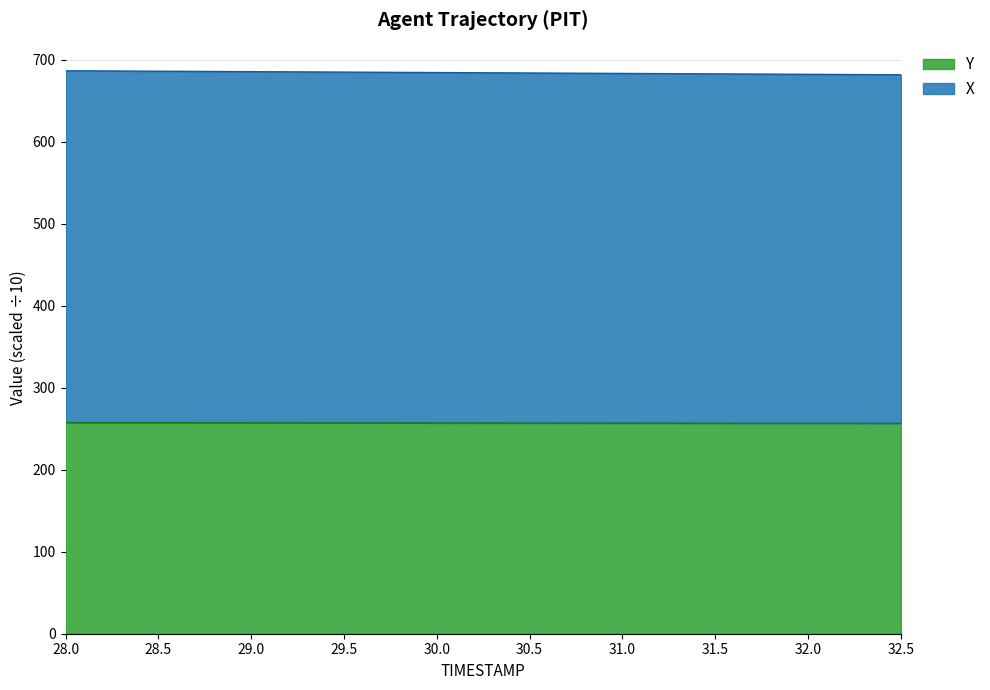

What is the approximate value of X at 28.0?

686.6